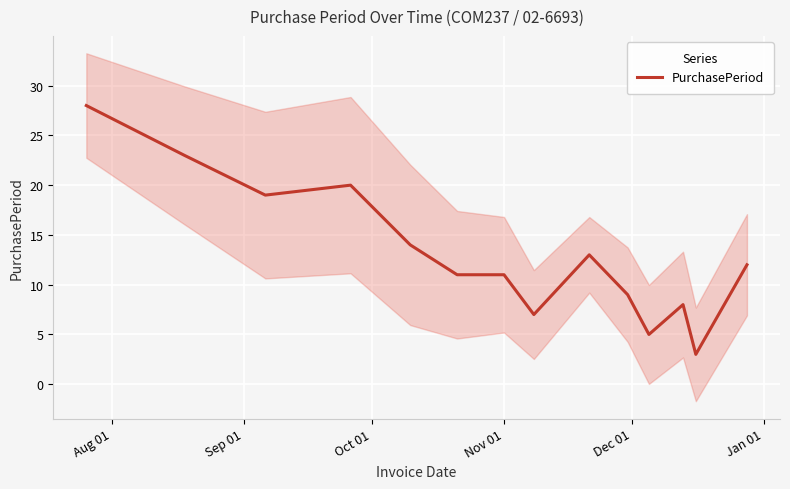

What is the lowest value of the PurchasePeriod series?

3